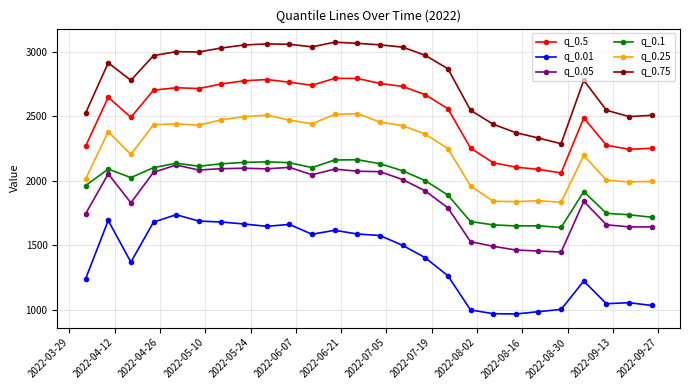

How many data points in q_0.75 are above 2970?

13